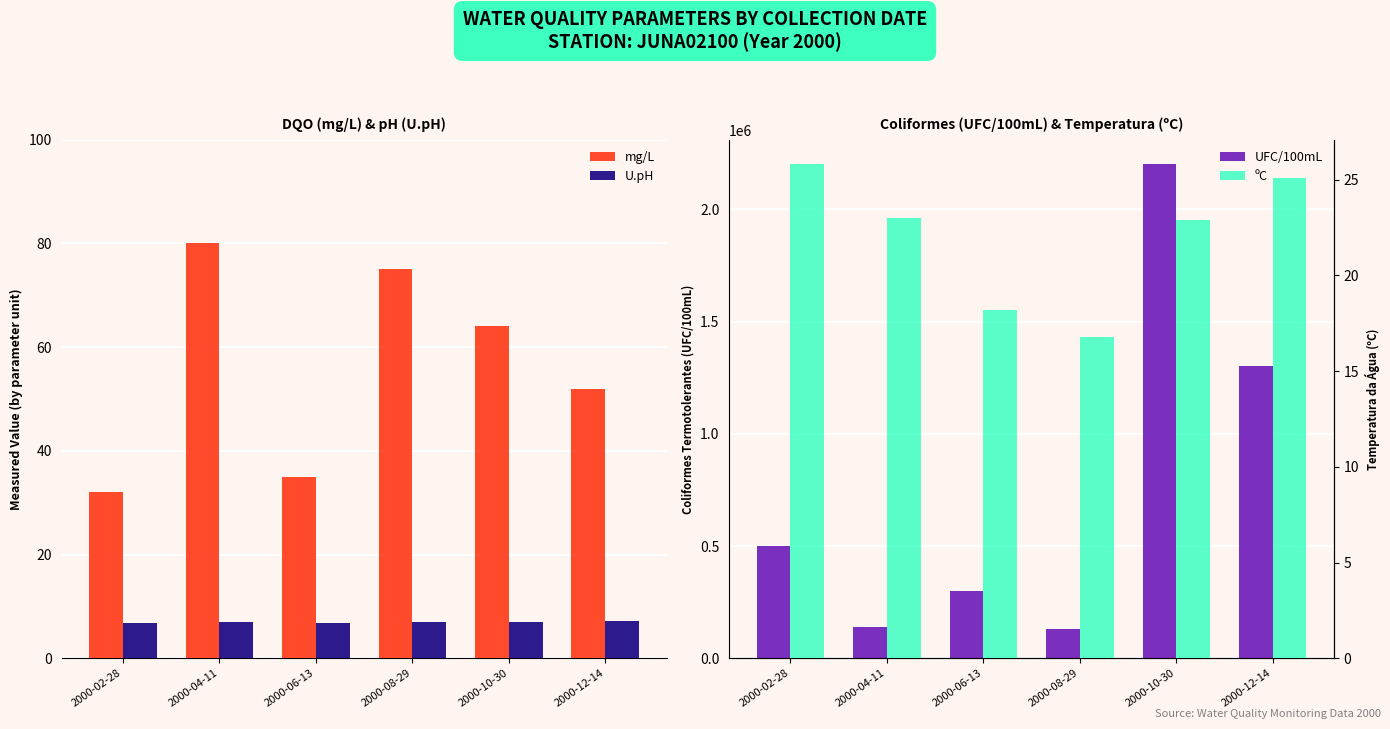

The value of UFC/100mL at 2000-04-11 is 140000.0. True or false?

True